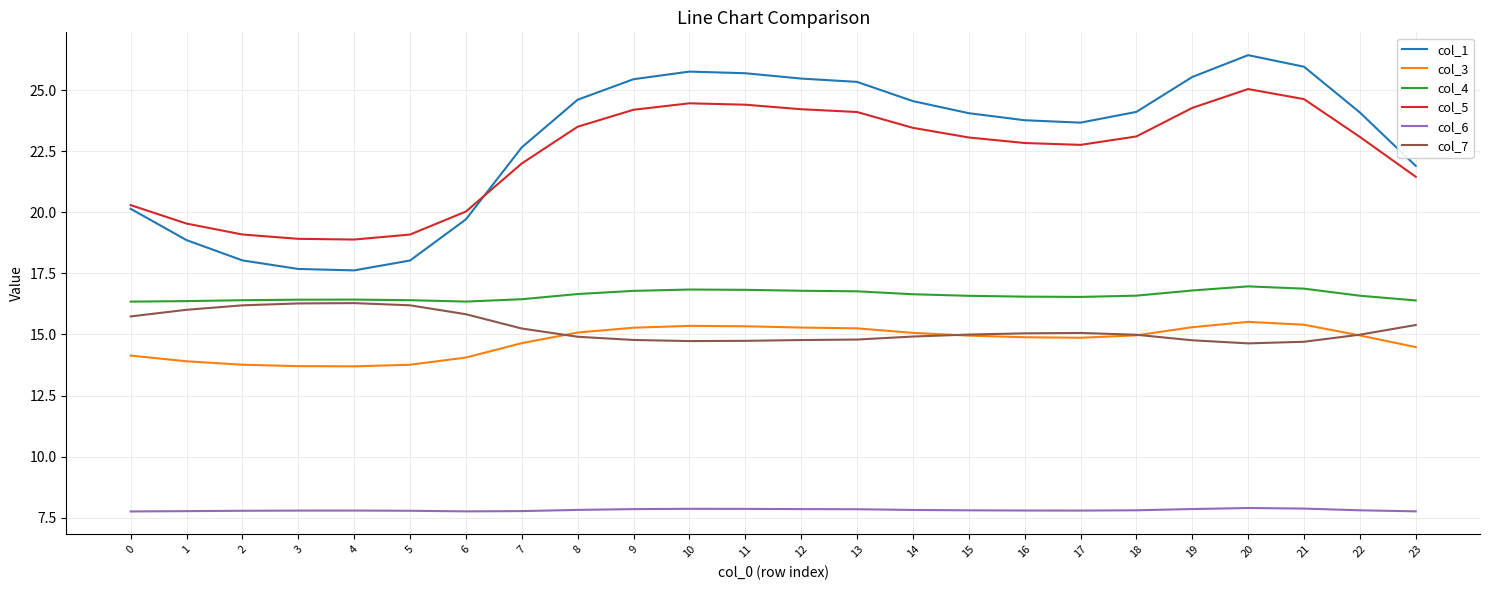

What is the maximum value for col_5?

25.1